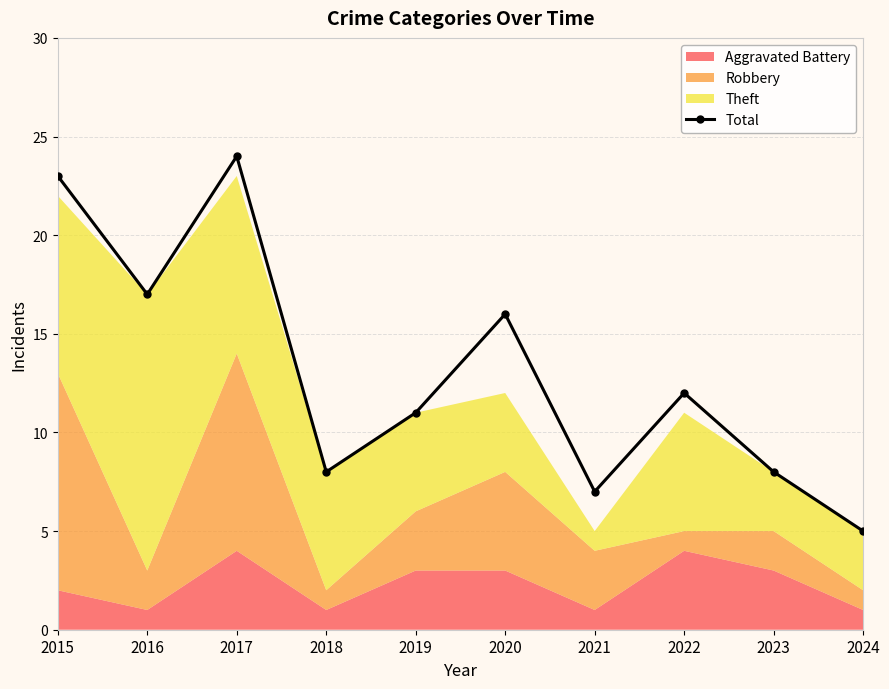

What is the difference between the maximum and minimum values?

19